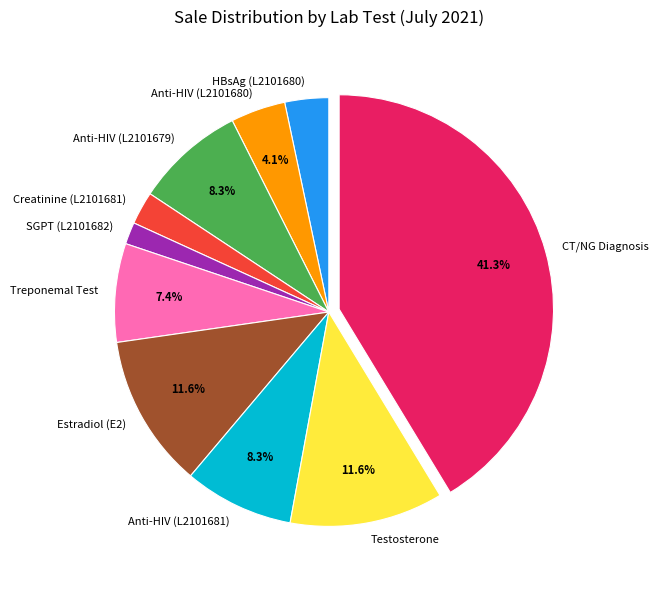

Between Anti-HIV (L2101680) and CT/NG Diagnosis, which is larger?

CT/NG Diagnosis